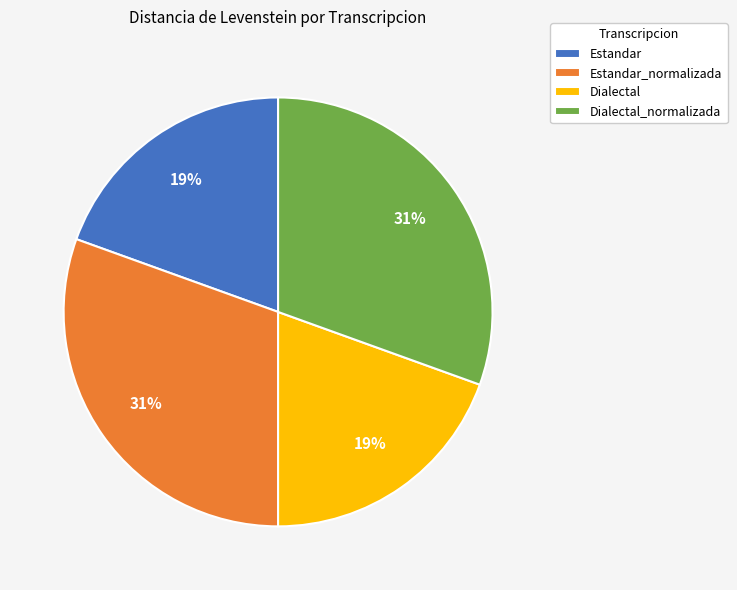

Does Estandar_normalizada represent more than half of the total?

No